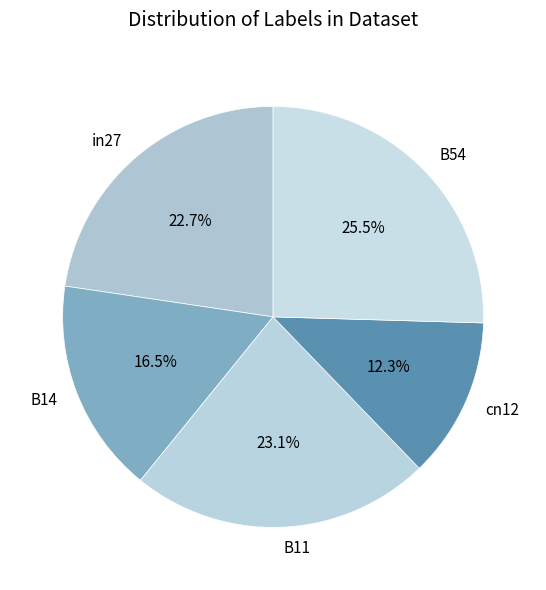

What is the smallest slice in the pie chart?

cn12